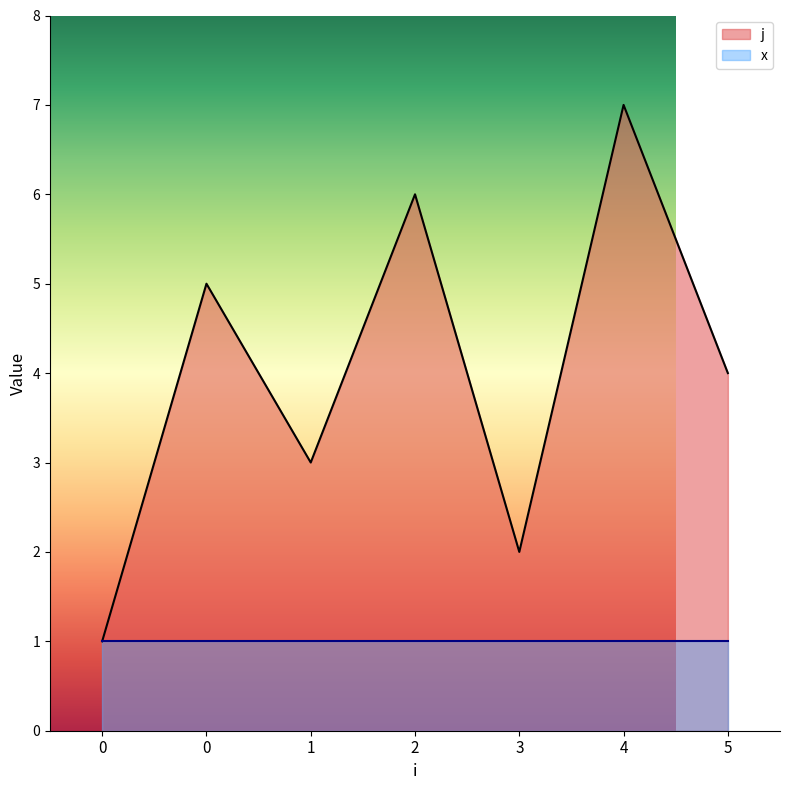

Count the number of values greater than 4.

3